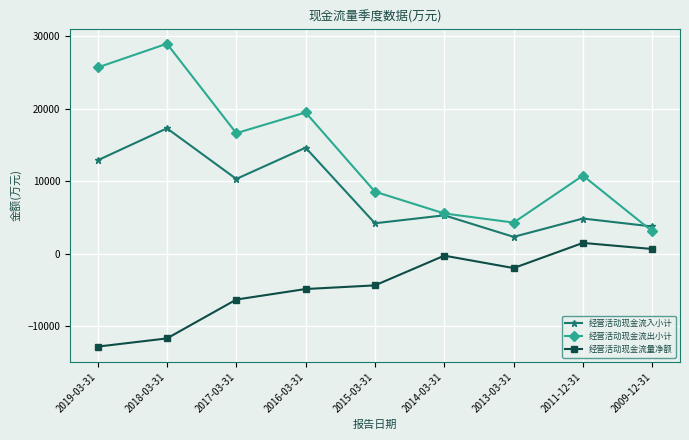

What is the difference between the highest and lowest values at 2017-03-31?

22928